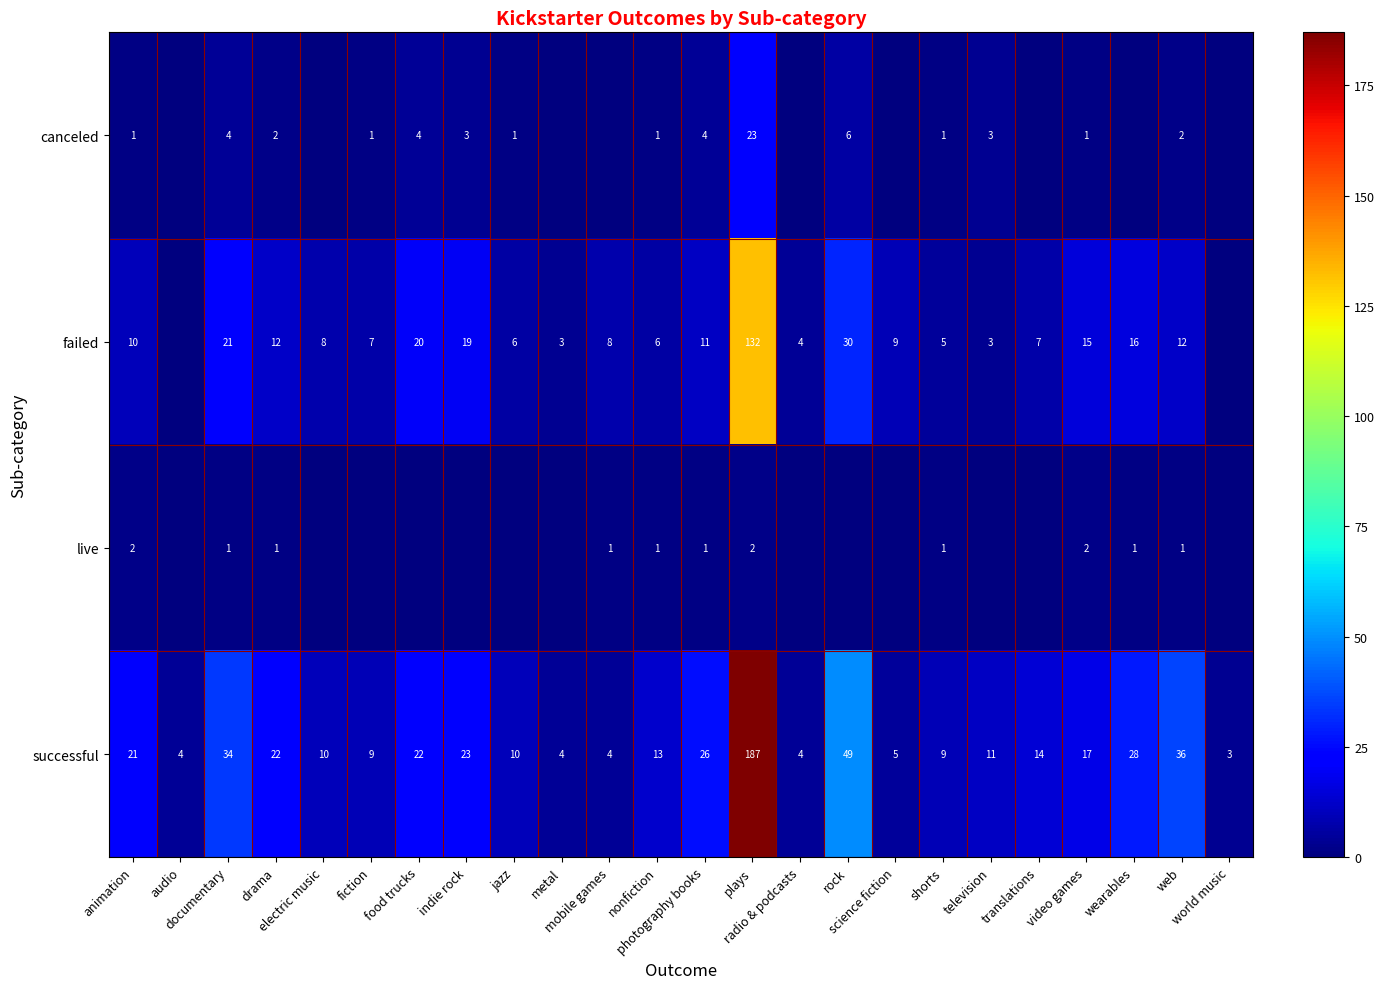

The value of canceled at food trucks is 4. True or false?

True